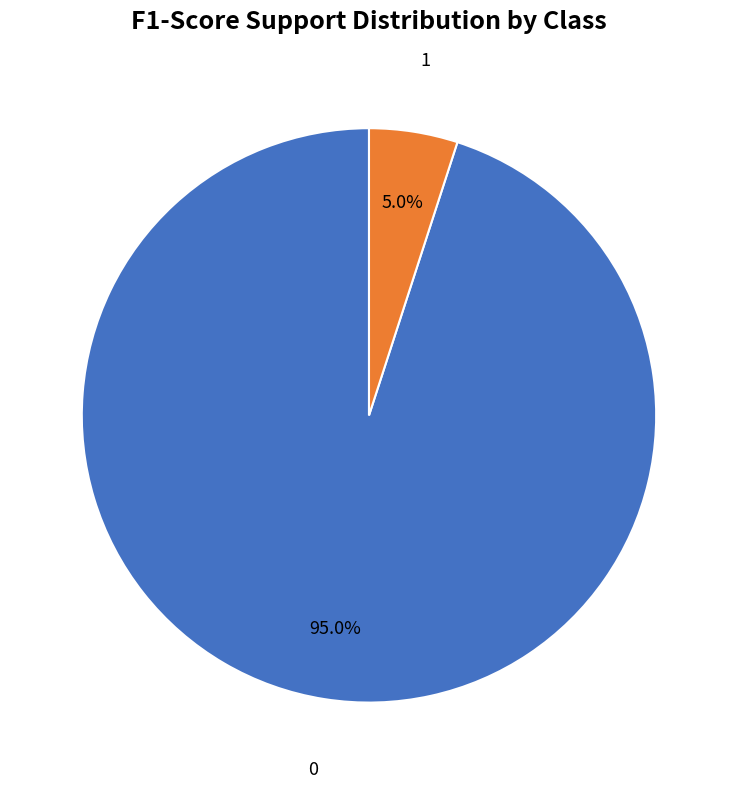

Is there a majority slice in this chart?

Yes